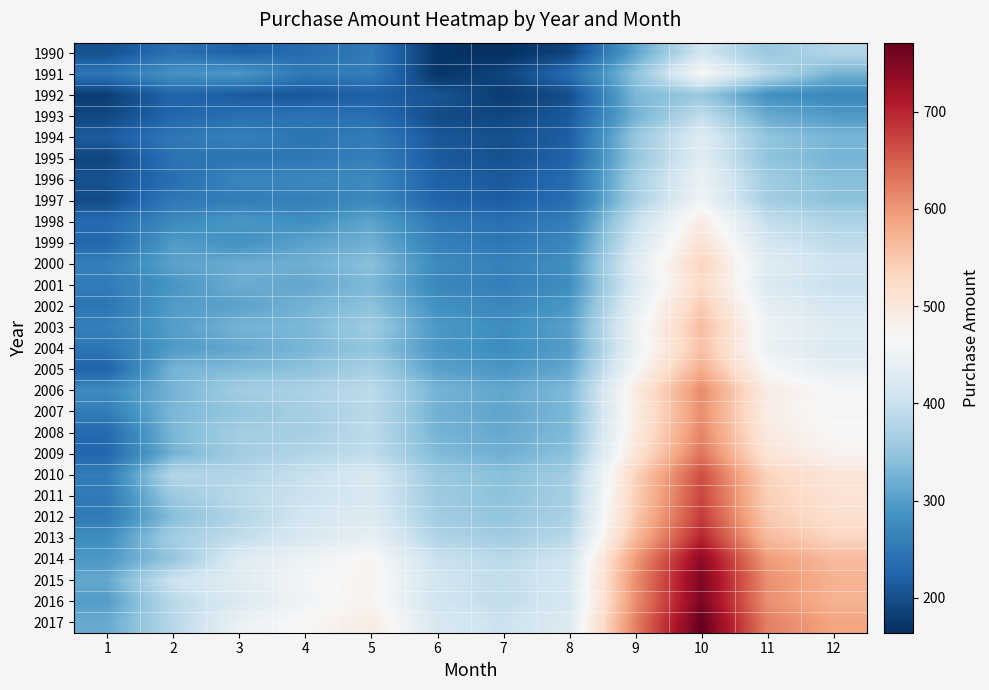

Reading left to right, what are all the values shown in this chart?

1990: 1=202	2=241	3=221	4=235	5=254	6=171	7=164	8=188	9=307	10=410	11=354	12=379
1991: 1=247	2=287	3=294	4=251	5=259	6=170	7=188	8=236	9=344	10=470	11=382	12=325
1992: 1=181	2=227	3=214	4=209	5=220	6=207	7=179	8=198	9=330	10=353	11=283	12=271
1993: 1=192	2=227	3=239	4=243	5=238	6=196	7=190	8=213	9=322	10=393	11=315	12=296
1994: 1=215	2=250	3=262	4=246	5=256	6=209	7=201	8=219	9=351	10=430	11=347	12=327
1995: 1=189	2=244	3=245	4=249	5=261	6=214	7=202	8=224	9=349	10=432	11=346	12=326
1996: 1=204	2=237	3=268	4=271	5=274	6=222	7=213	8=234	9=363	10=449	11=360	12=339
1997: 1=196	2=251	3=256	4=259	5=273	6=224	7=216	8=237	9=365	10=455	11=364	12=343
1998: 1=233	2=273	3=292	4=281	5=308	6=251	7=239	8=259	9=397	10=493	11=396	12=374
1999: 1=228	2=297	3=284	4=305	5=321	6=261	7=248	8=270	9=412	10=513	11=412	12=389
2000: 1=261	2=305	3=317	4=320	5=341	6=275	7=262	8=283	9=430	10=535	11=430	12=406
2001: 1=255	2=289	3=317	4=310	5=332	6=271	7=259	8=280	9=424	10=527	11=424	12=400
2002: 1=247	2=297	3=305	4=324	5=343	6=284	7=271	8=292	9=439	10=546	11=439	12=414
2003: 1=261	2=300	3=325	4=330	5=360	6=293	7=280	8=302	9=452	10=562	11=452	12=427
2004: 1=248	2=295	3=311	4=328	5=348	6=291	7=278	8=299	9=447	10=557	11=447	12=422
2005: 1=223	2=326	3=334	4=343	5=367	6=304	7=291	8=312	9=465	10=579	11=465	12=439
2006: 1=275	2=325	3=362	4=370	5=389	6=326	7=311	8=333	9=492	10=612	11=492	12=465
2007: 1=258	2=330	3=349	4=365	5=385	6=322	7=308	8=330	9=489	10=608	11=489	12=462
2008: 1=231	2=330	3=364	4=365	5=388	6=326	7=313	8=334	9=495	10=616	11=495	12=468
2009: 1=228	2=324	3=362	4=377	5=392	6=334	7=320	8=342	9=506	10=630	11=506	12=478
2010: 1=257	2=379	3=379	4=399	5=421	6=355	7=341	8=363	9=535	10=664	11=535	12=505
2011: 1=253	2=356	3=387	4=403	5=419	6=358	7=343	8=366	9=540	10=671	11=540	12=510
2012: 1=254	2=339	3=378	4=412	5=427	6=362	7=348	8=371	9=547	10=680	11=547	12=517
2013: 1=280	2=364	3=393	4=421	5=443	6=376	7=361	8=384	9=564	10=701	11=564	12=533
2014: 1=293	2=349	3=429	4=452	5=473	6=402	7=386	8=410	9=597	10=740	11=597	12=564
2015: 1=312	2=406	3=432	4=461	5=480	6=409	7=393	8=417	9=607	10=753	11=607	12=574
2016: 1=299	2=385	3=424	4=456	5=478	6=408	7=392	8=416	9=607	10=753	11=607	12=573
2017: 1=314	2=382	3=448	4=470	5=492	6=419	7=403	8=427	9=621	10=771	11=621	12=587